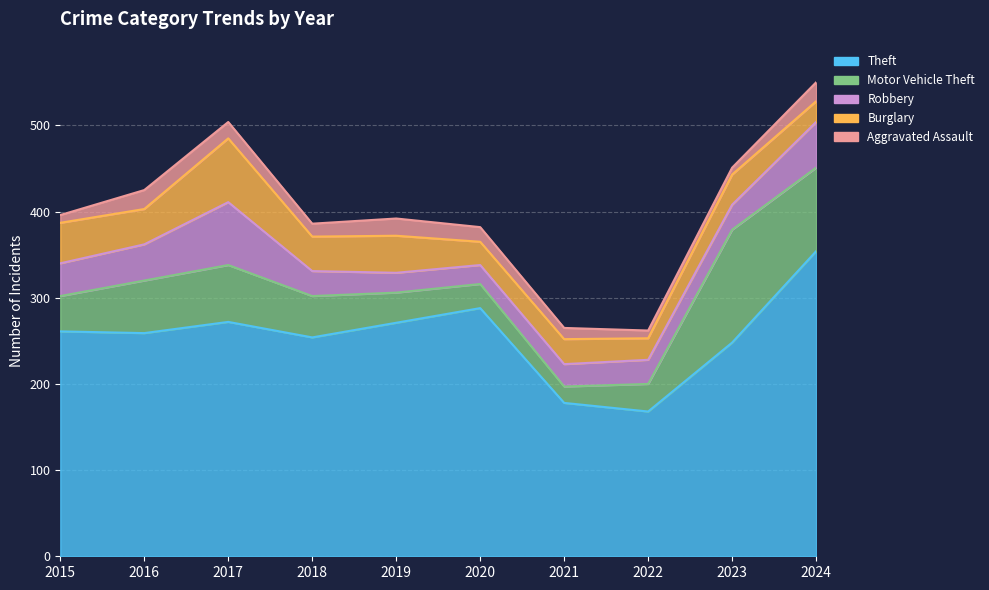

True or false: Burglary and Aggravated Assault cross at least once.

False